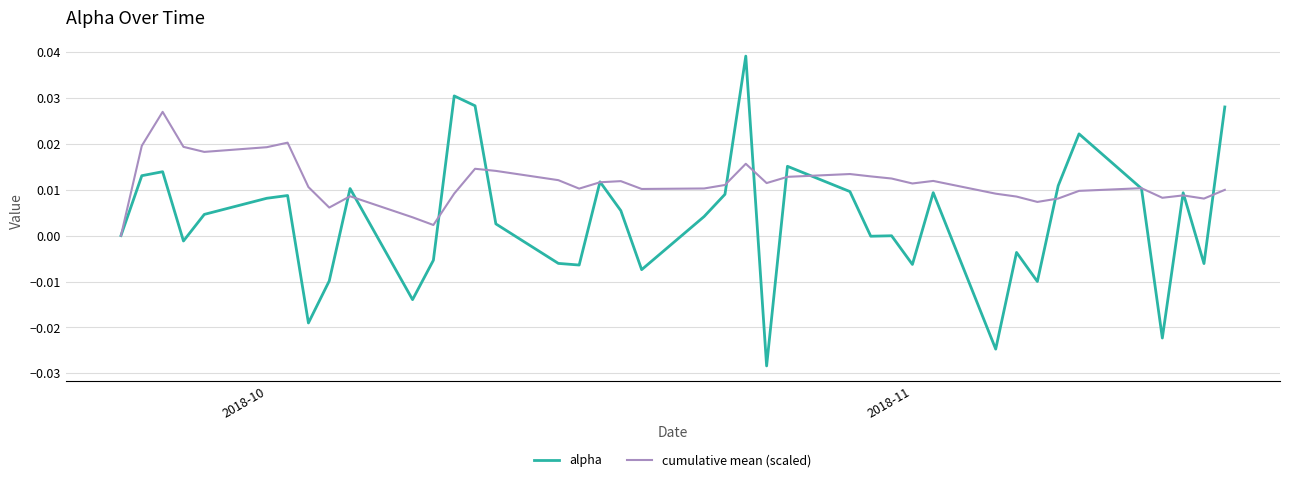

Which series has the largest range (max minus min)?

alpha